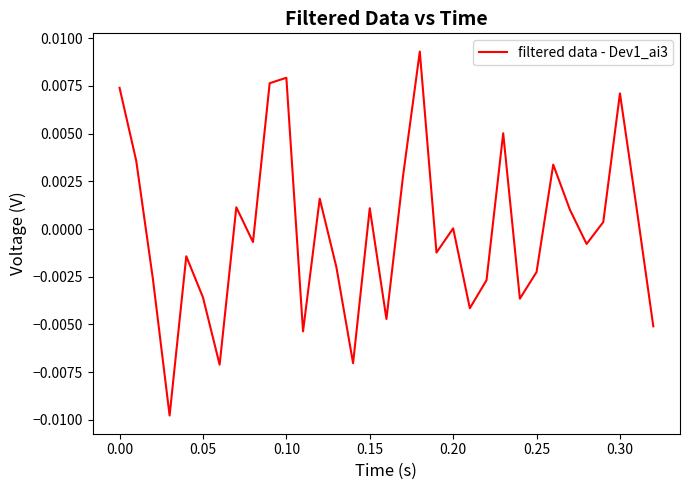

How many lines are shown in the chart?

1